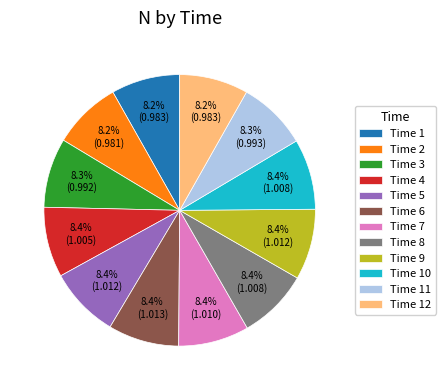

Count the number of slices in the pie.

12